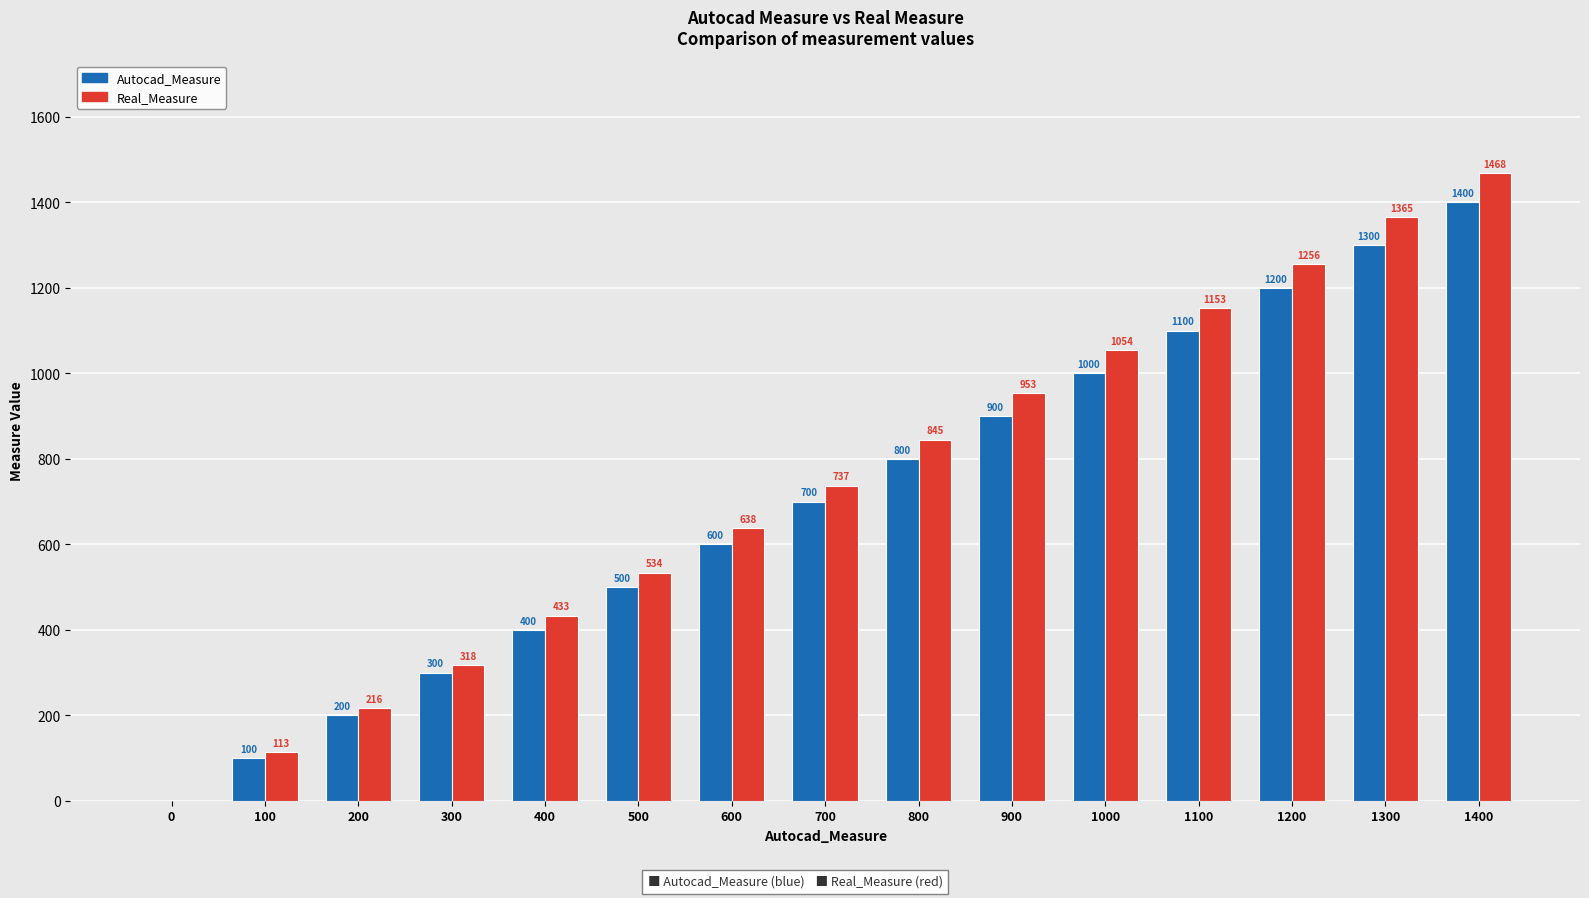

Which series has the largest total across all categories?

Real_Measure